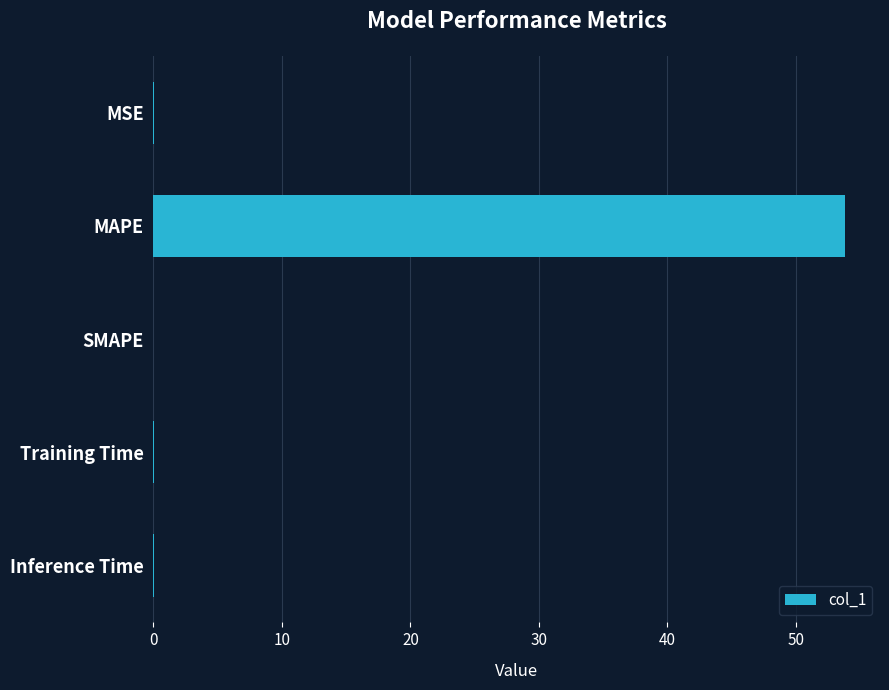

The chart shows a value of 0.0 at Training Time. True or false?

True